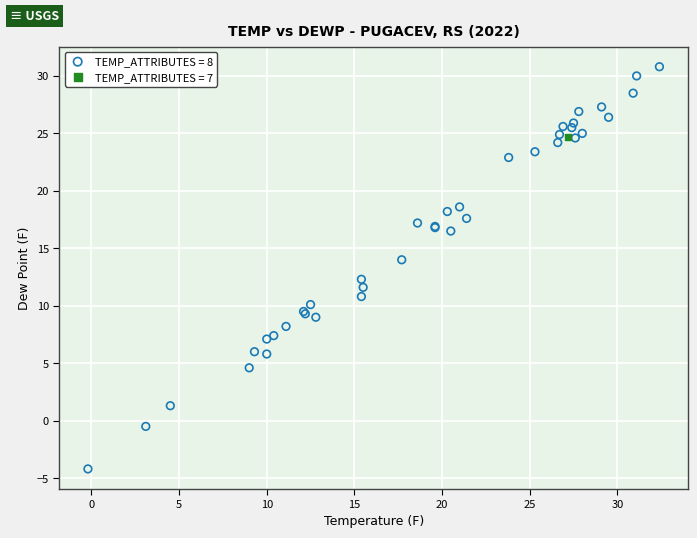

Which series reaches the minimum Y coordinate?

TEMP_ATTRIBUTES = 8